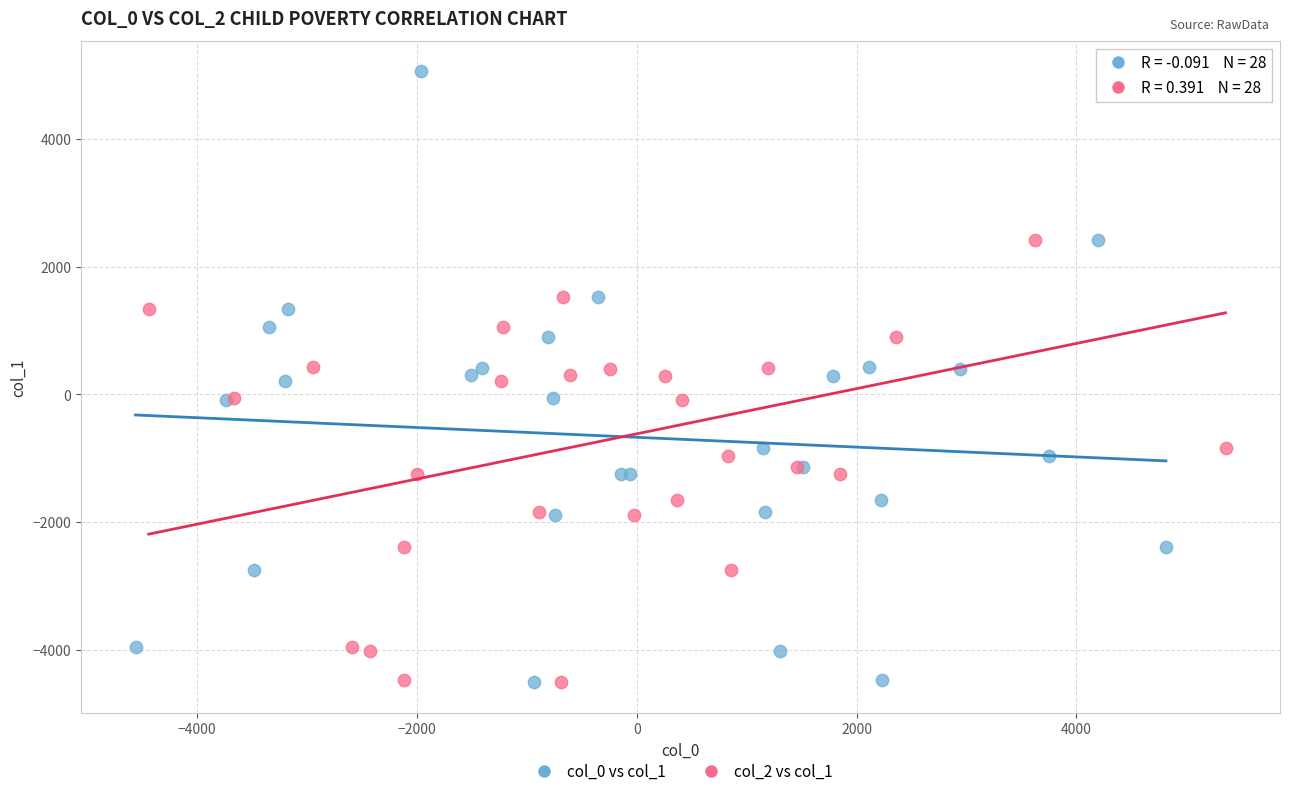

What are all the series names shown in the legend?

col_0 vs col_1, col_2 vs col_1